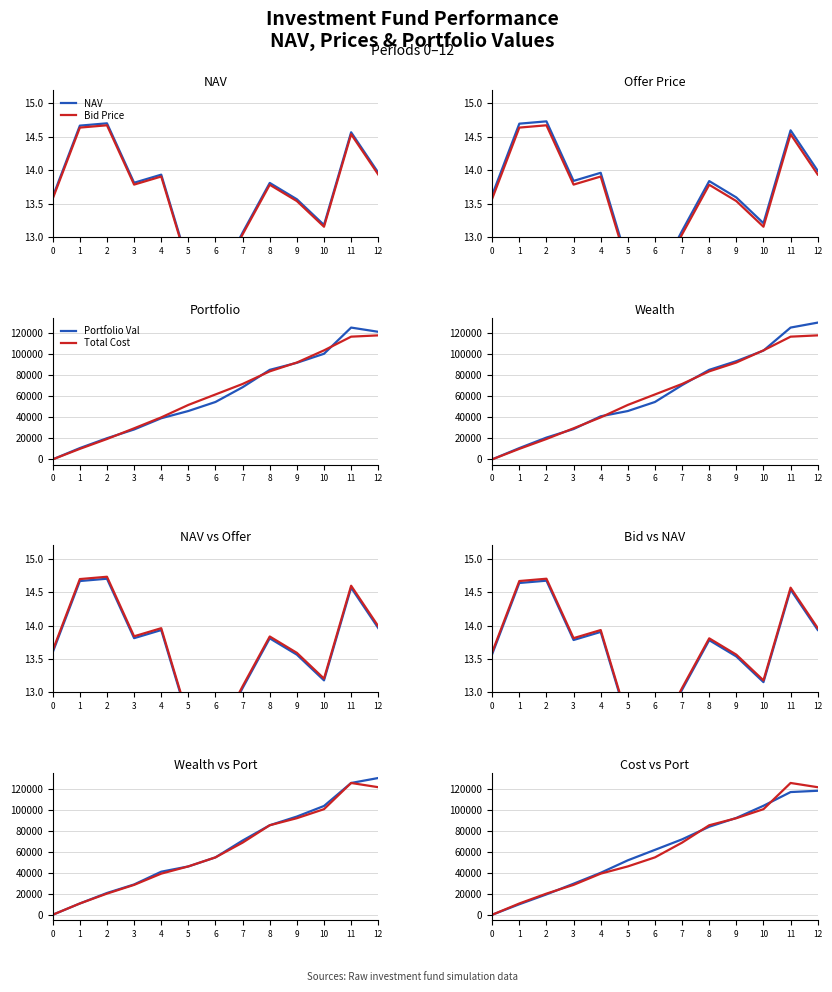

How many intersections are there between Total Cost and Portfolio Value?

4